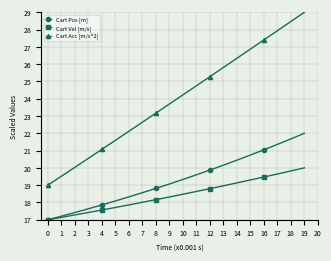

What are all the series names shown in the legend?

Cart Pos [m], Cart Vel [m/s], Cart Acc [m/s^2]